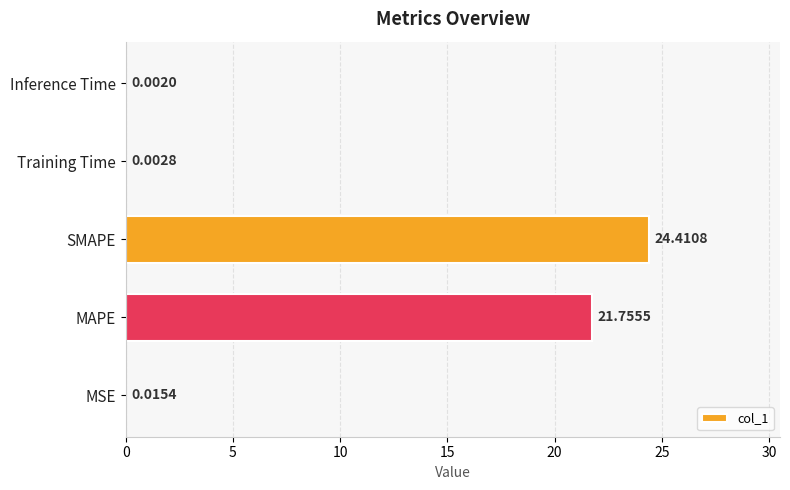

How many categories are shown in the chart?

5